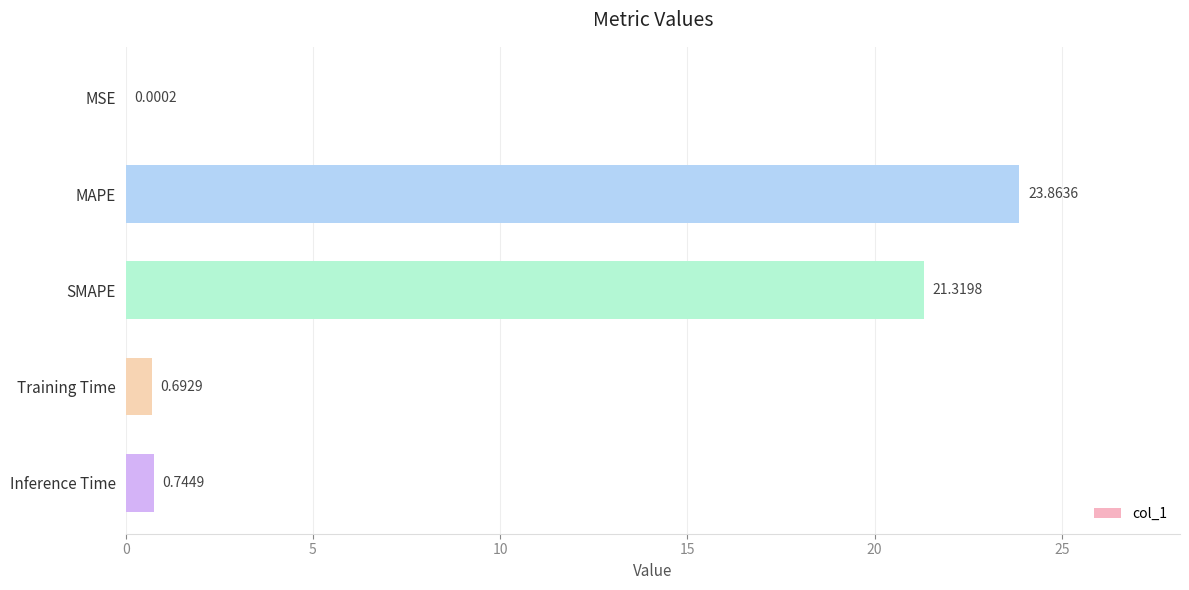

Which label corresponds to the largest value in the chart?

MAPE